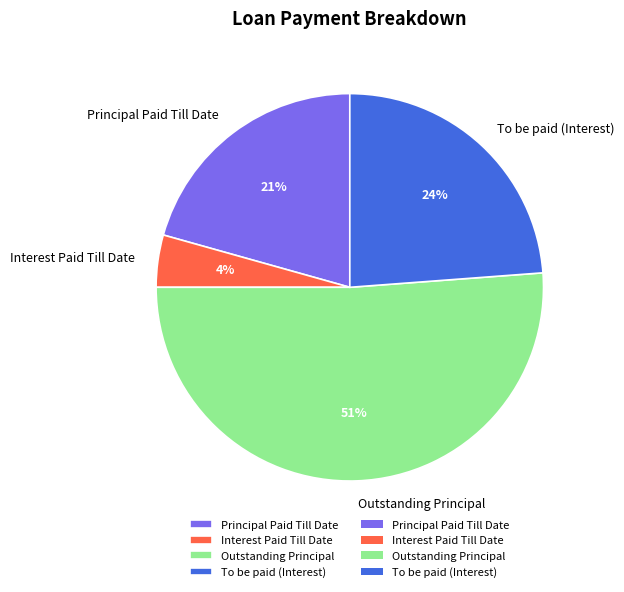

Between Interest Paid Till Date and Outstanding Principal, which is larger?

Outstanding Principal